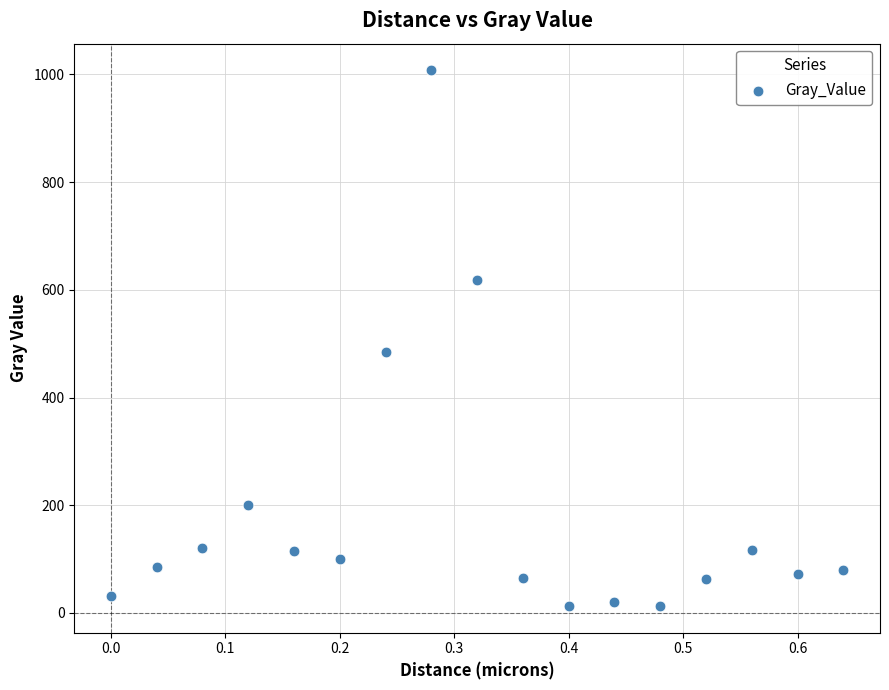

What is the range of X values (max minus min)?

0.6